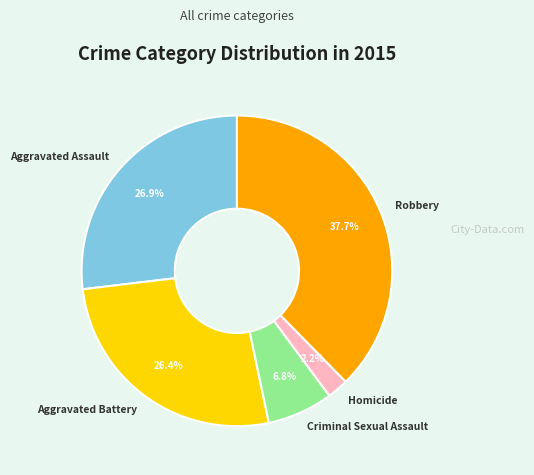

Which category has the smallest portion of the pie?

Homicide